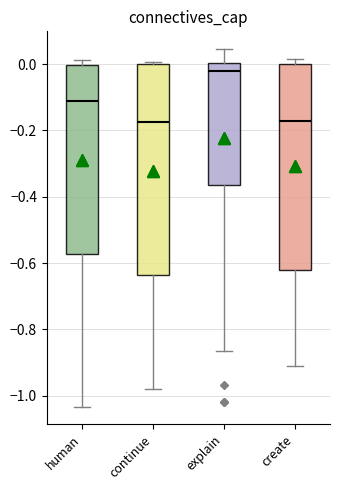

Reading left to right, read every box against the y-axis: the position of its median line, the range the box covers, and the ends of its whiskers. The values are not printed on the chart, so give them approximately, as read against the axis.

human: median -0.12, box -0.58 to 0.00, whiskers -1.04 to 0.02
continue: median -0.18, box -0.64 to 0.00, whiskers -0.98 to 0.00
explain: median -0.02, box -0.36 to 0.00, whiskers -0.86 to 0.04
create: median -0.18, box -0.62 to 0.00, whiskers -0.92 to 0.02